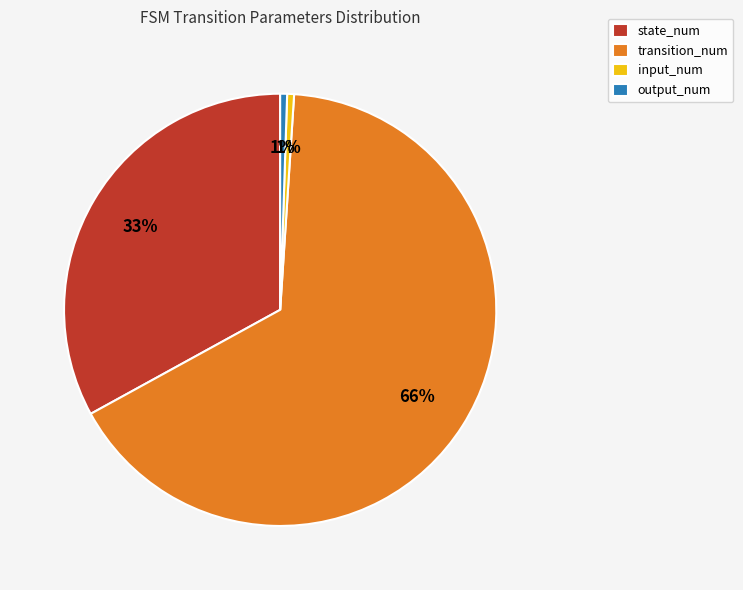

To the nearest percent, what is the average slice percentage?

25%